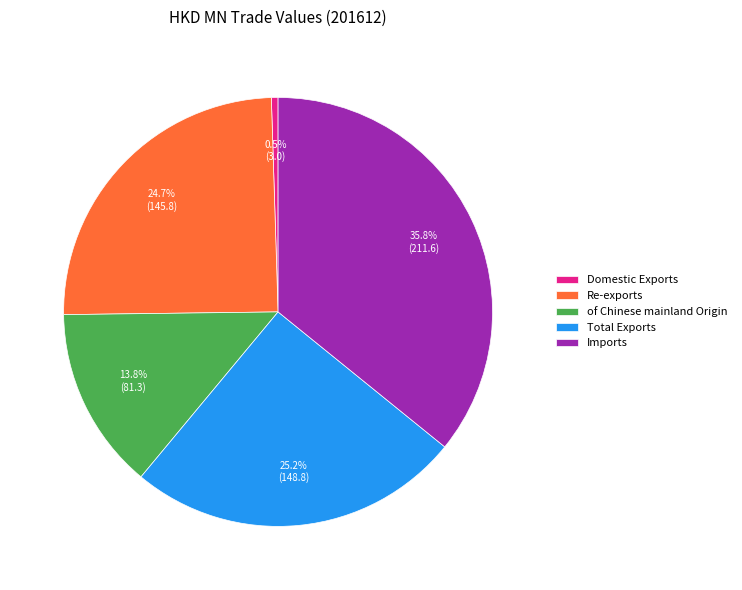

Approximately how many times larger is the value at of Chinese mainland Origin compared to Total Exports?

0.5